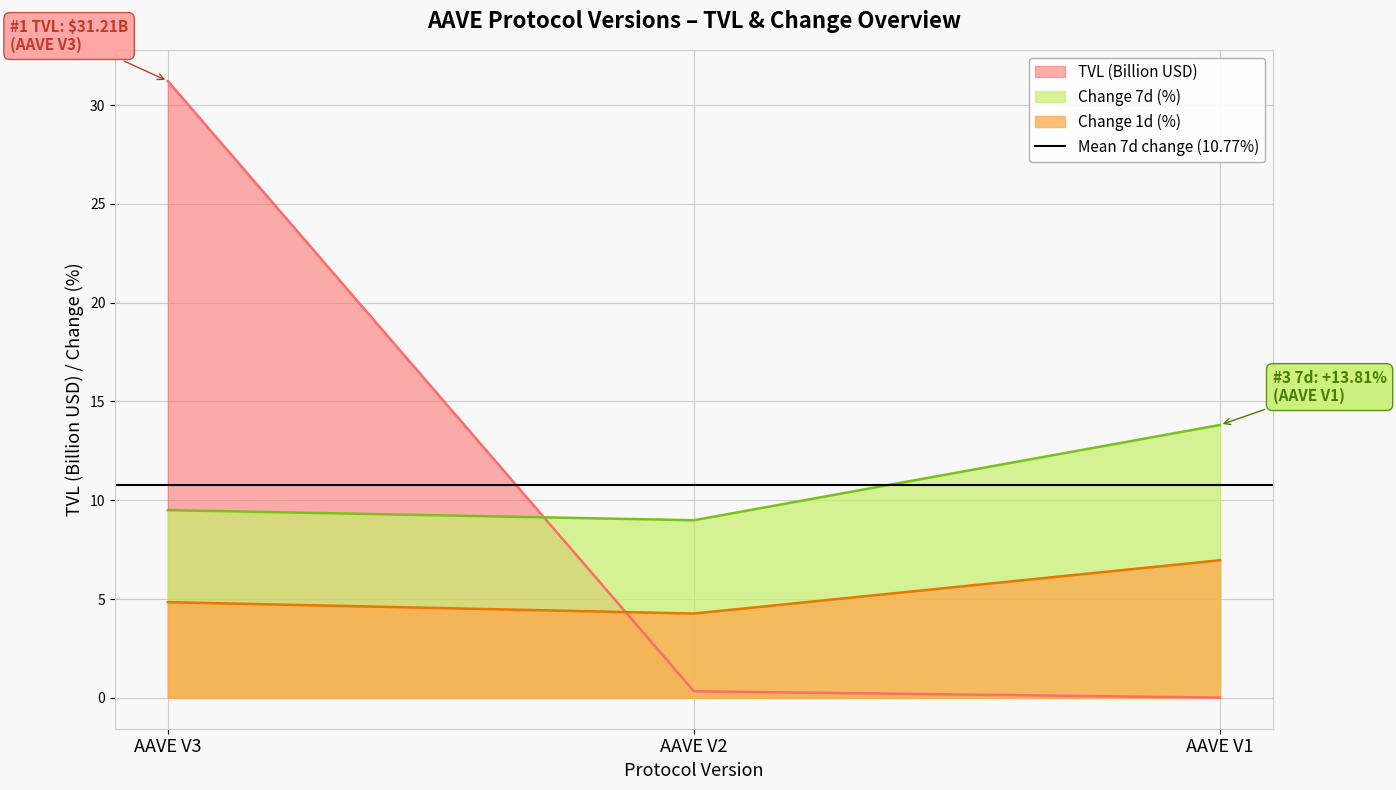

Reading left to right, extract all data points from this chart.

tvl: AAVE V3=31.2	AAVE V2=0.3	AAVE V1=0.0
change_1d: AAVE V3=4.8	AAVE V2=4.3	AAVE V1=7.0
change_7d: AAVE V3=9.5	AAVE V2=9.0	AAVE V1=13.8